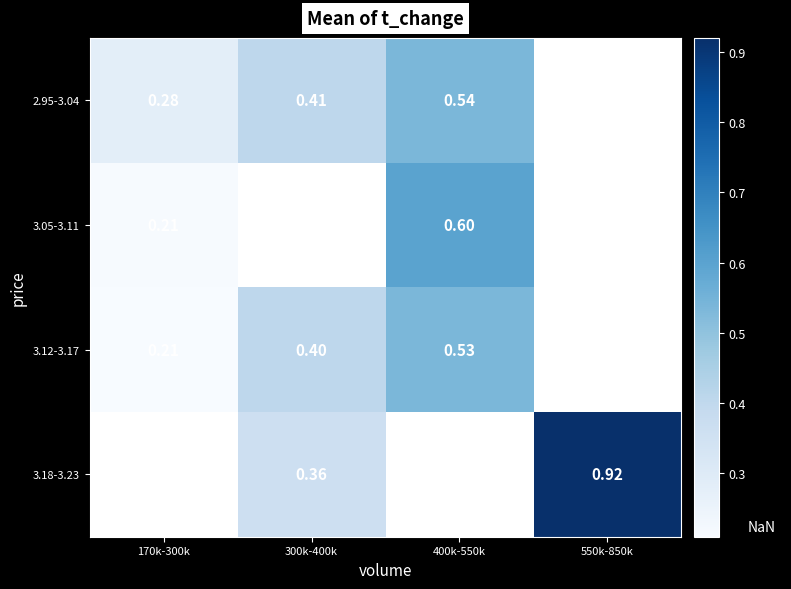

Rank the series by their maximum value, from lowest to highest.

3.12-3.17, 2.95-3.04, 3.05-3.11, 3.18-3.23